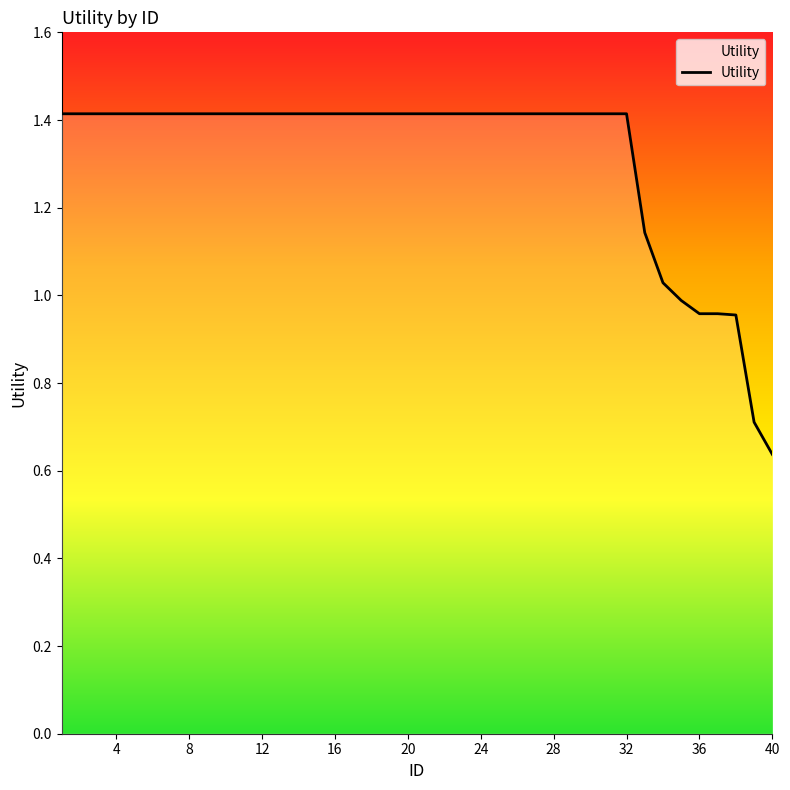

What is the greatest value displayed?

1.4